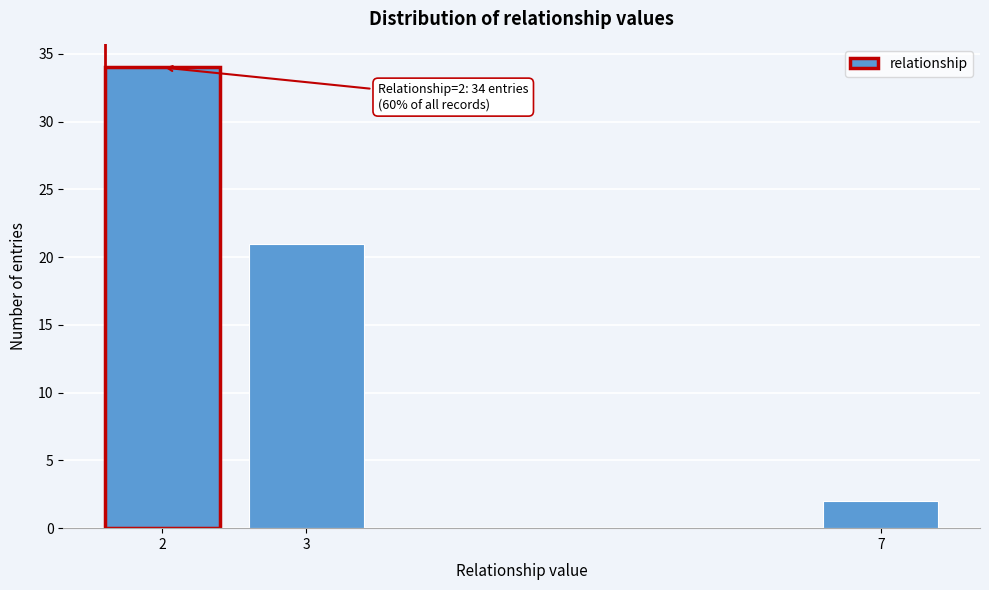

Reading right to left, list all the values displayed in this chart.

2	21	34